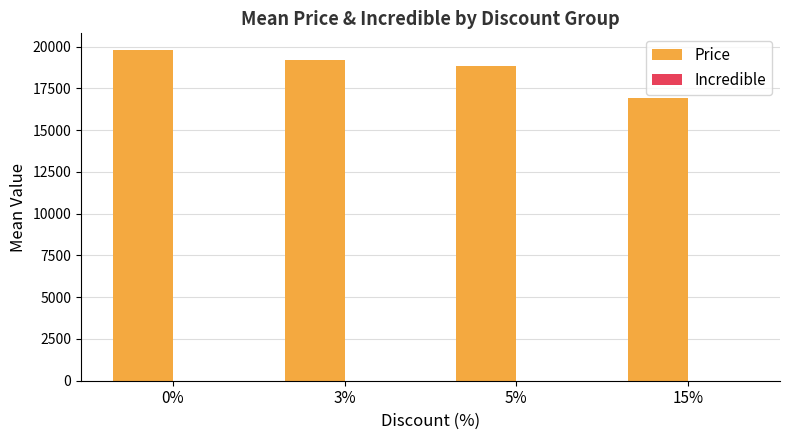

How many series are shown in this chart?

1